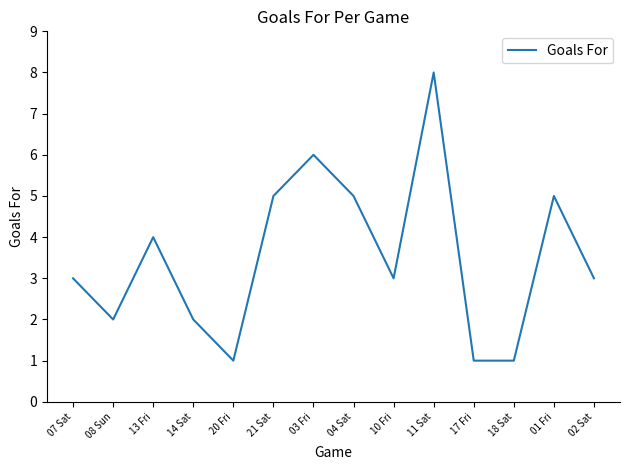

The chart shows a value of 1 at 20 Fri. True or false?

True